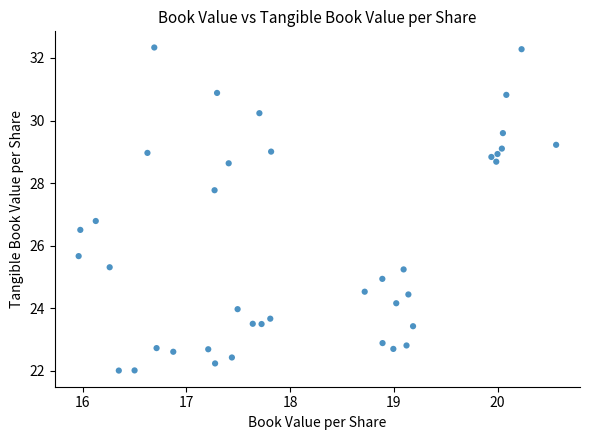

What is the range of X values (max minus min)?

4.6